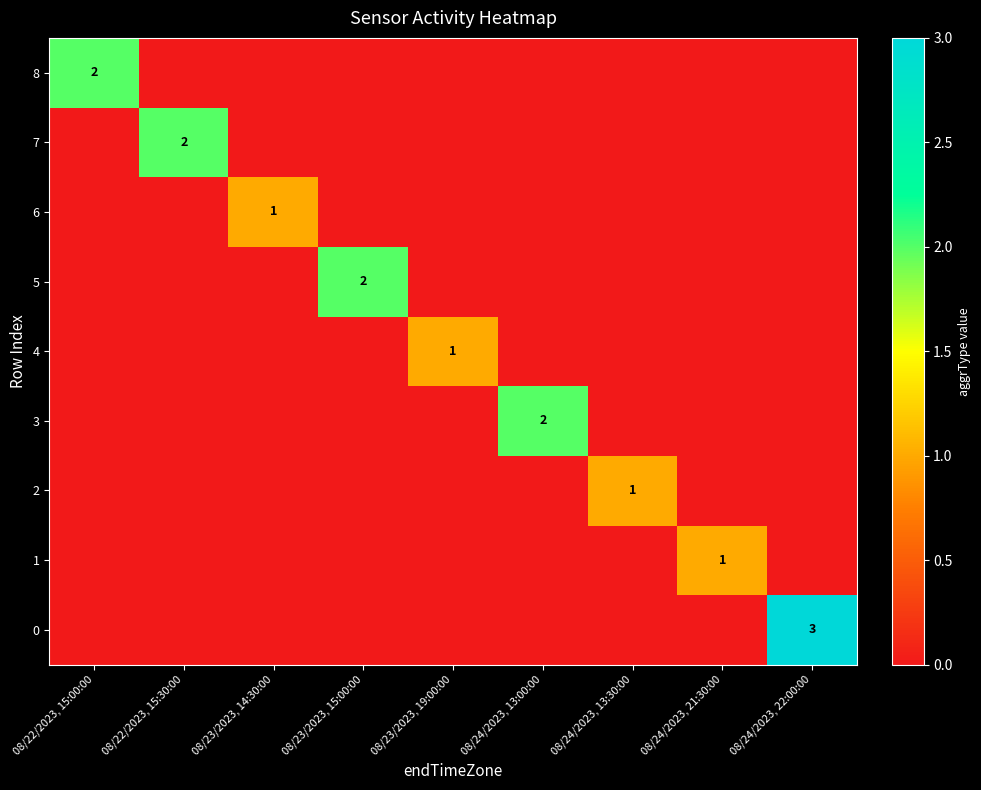

The value of 3 at 08/24/2023, 13:00:00 is 2. True or false?

True